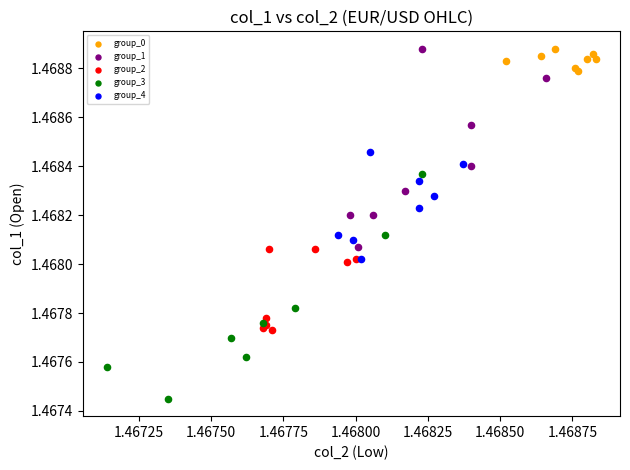

What are all the series names shown in the legend?

group_0, group_1, group_2, group_3, group_4